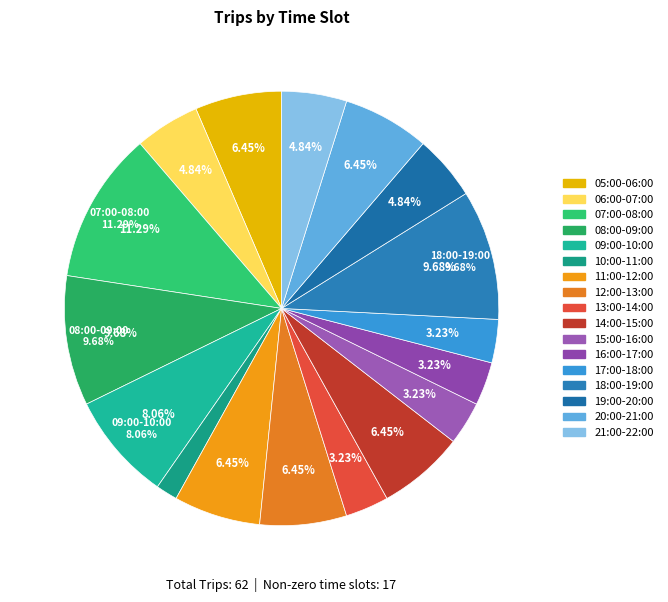

Which slice is the smallest?

10:00-11:00